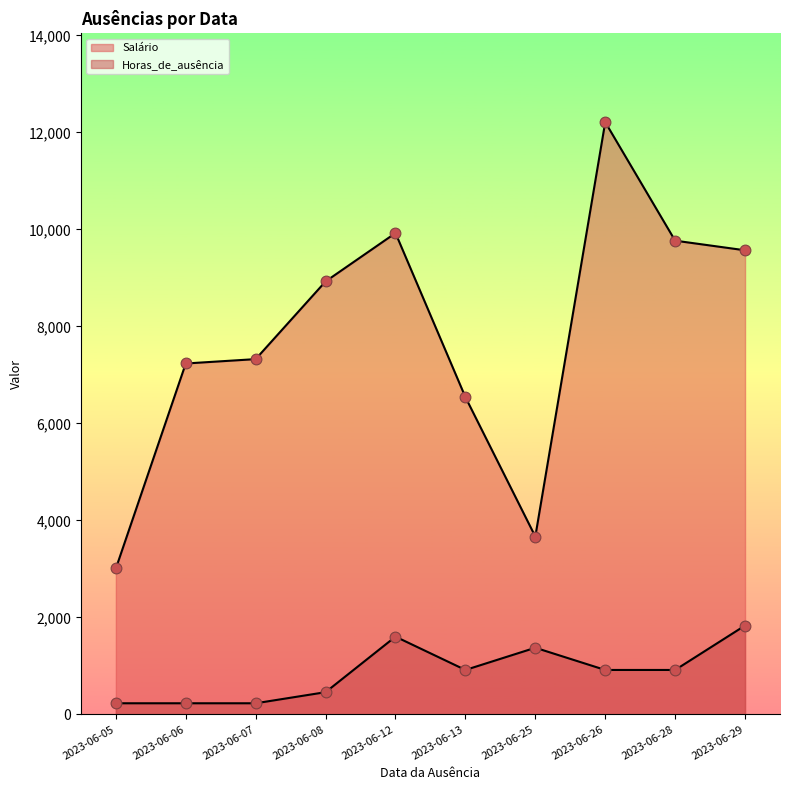

What are all the series names shown in the legend?

Salário, Horas_de_ausência